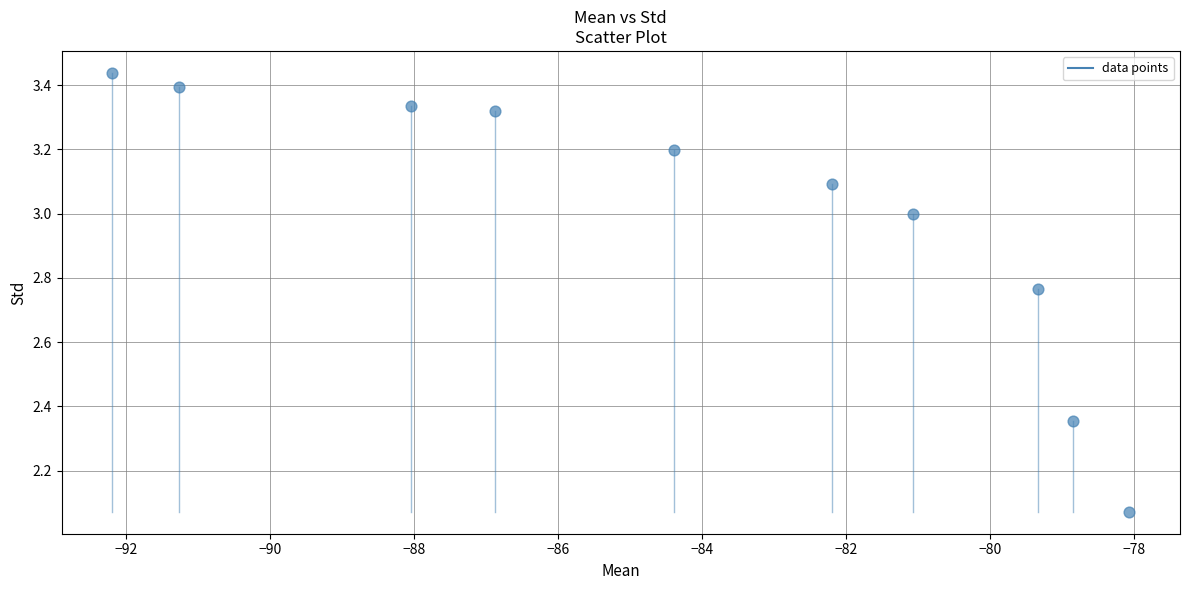

What is the average Y value?

3.0